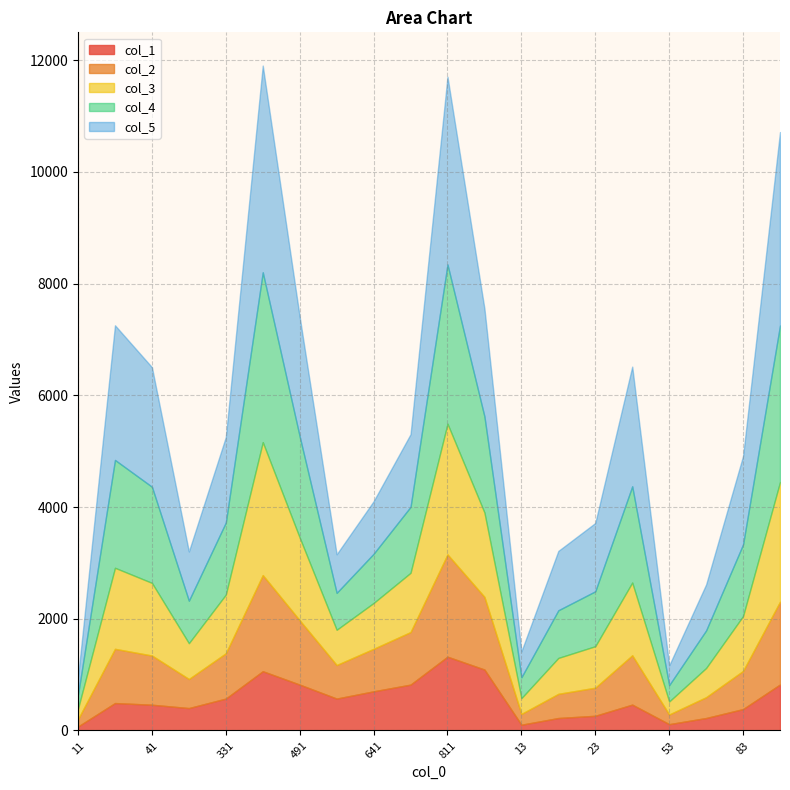

What is the label of the 13th point from the left?

13